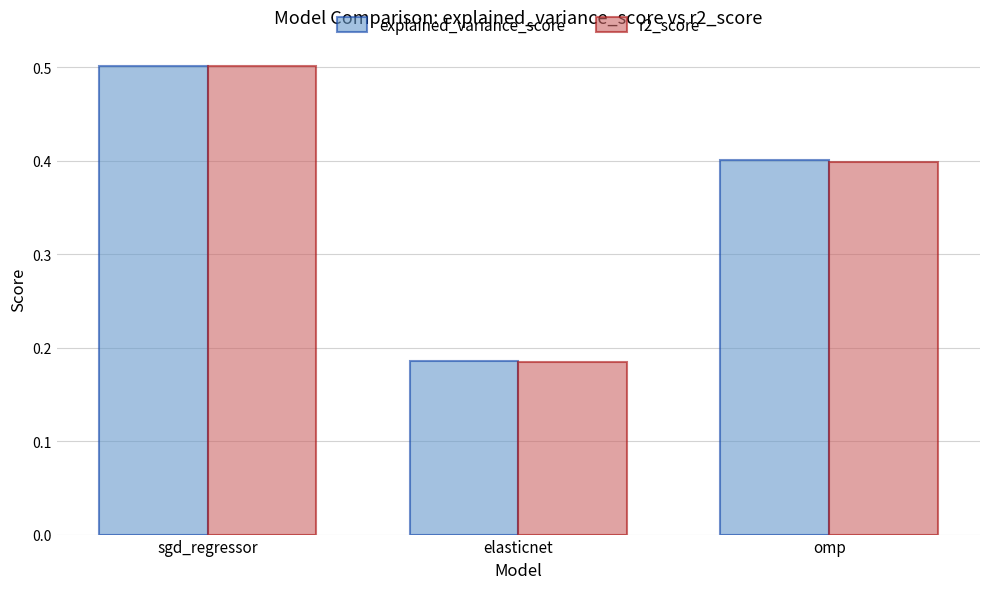

What is the sum of the explained_variance_score values at sgd_regressor and elasticnet?

0.7